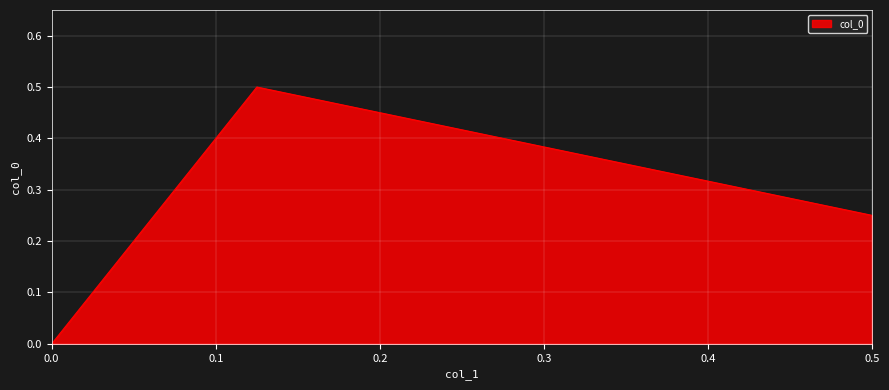

What is the label of the 2nd point from the left?

0.125